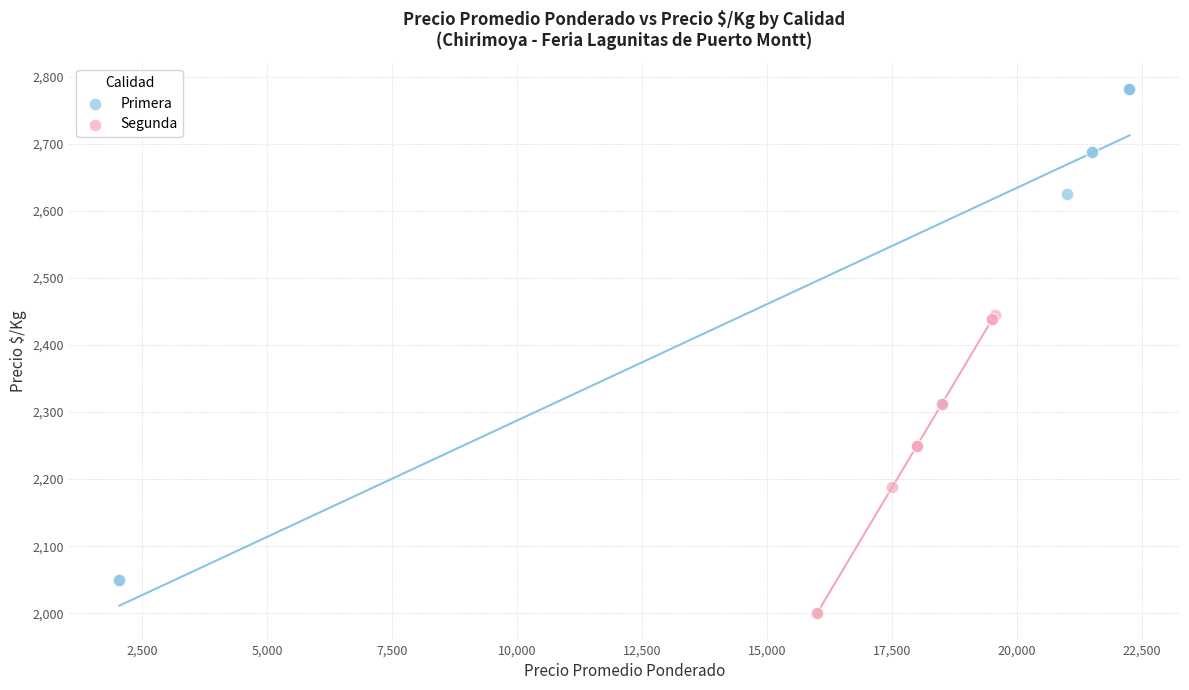

Which series has the largest Y range (max minus min)?

Primera